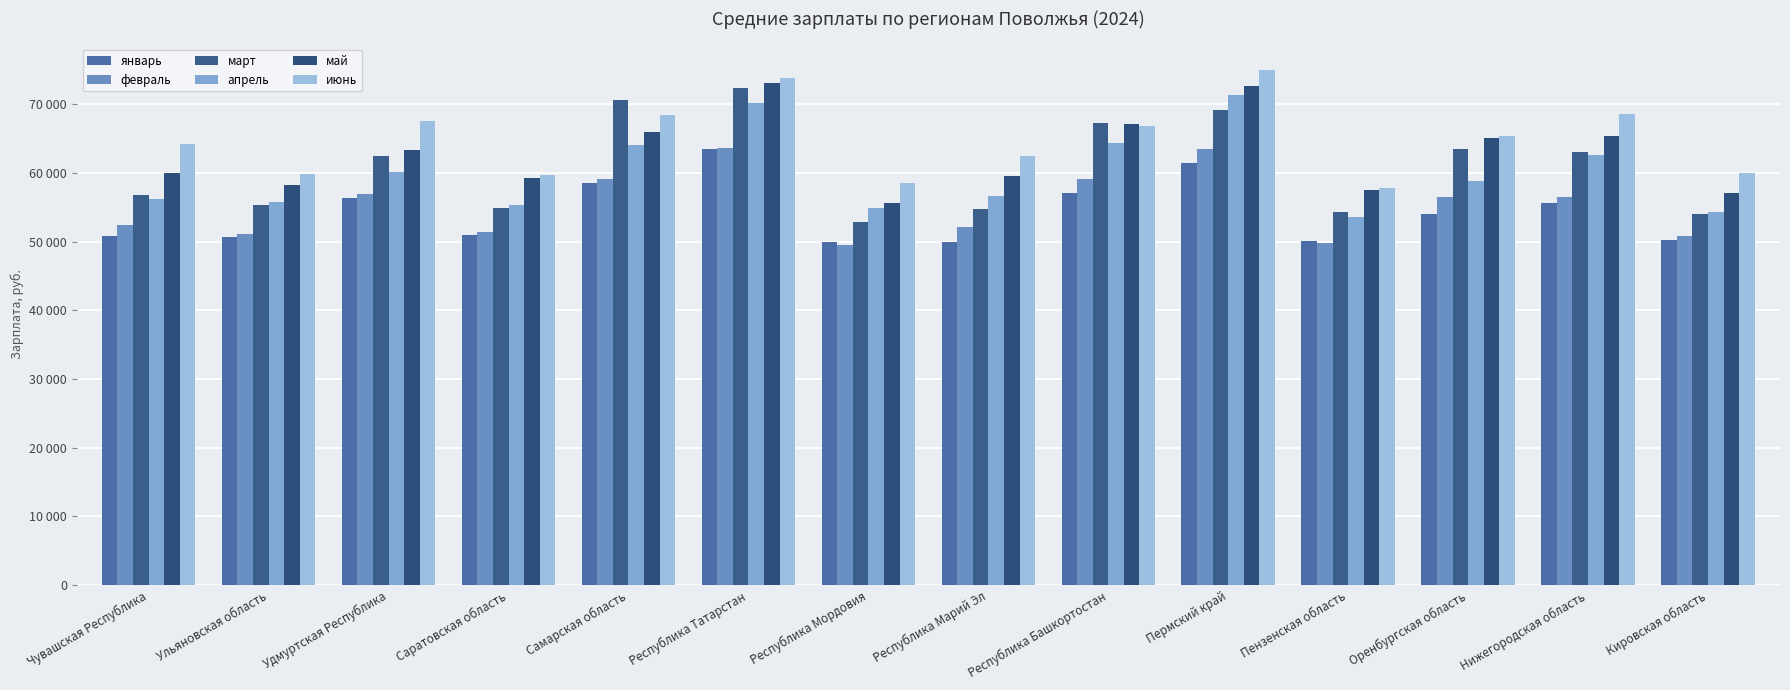

Reading left to right, list all the values displayed in this chart.

январь: Чувашская Республика=50812.2	Ульяновская область=50591.4	Удмуртская Республика=56404.3	Саратовская область=50947.1	Самарская область=58460.8	Республика Татарстан=63410.3	Республика Мордовия=49968.3	Республика Марий Эл=49912.7	Республика Башкортостан=57085.9	Пермский край=61467.0	Пензенская область=50045.2	Оренбургская область=54014.4	Нижегородская область=55658.8	Кировская область=50289.4
февраль: Чувашская Республика=52380.8	Ульяновская область=51102.1	Удмуртская Республика=56927.1	Саратовская область=51375.1	Самарская область=59042.8	Республика Татарстан=63627.5	Республика Мордовия=49499.7	Республика Марий Эл=52184.6	Республика Башкортостан=59165.4	Пермский край=63415.8	Пензенская область=49799.6	Оренбургская область=56552.3	Нижегородская область=56479.0	Кировская область=50763.6
март: Чувашская Республика=56825.3	Ульяновская область=55374.0	Удмуртская Республика=62513.2	Саратовская область=54872.8	Самарская область=70625.7	Республика Татарстан=72409.7	Республика Мордовия=52786.6	Республика Марий Эл=54782.7	Республика Башкортостан=67183.1	Пермский край=69080.9	Пензенская область=54304.4	Оренбургская область=63514.8	Нижегородская область=63032.8	Кировская область=54023.6
апрель: Чувашская Республика=56259.7	Ульяновская область=55803.4	Удмуртская Республика=60115.5	Саратовская область=55265.9	Самарская область=64081.6	Республика Татарстан=70148.2	Республика Мордовия=54871.3	Республика Марий Эл=56604.4	Республика Башкортостан=64284.1	Пермский край=71263.1	Пензенская область=53619.1	Оренбургская область=58824.6	Нижегородская область=62612.0	Кировская область=54256.0
май: Чувашская Республика=59914.2	Ульяновская область=58202.4	Удмуртская Республика=63278.6	Саратовская область=59271.4	Самарская область=65963.8	Республика Татарстан=73010.2	Республика Мордовия=55643.1	Республика Марий Эл=59508.8	Республика Башкортостан=67064.7	Пермский край=72577.9	Пензенская область=57496.3	Оренбургская область=65083.5	Нижегородская область=65393.3	Кировская область=57006.0
июнь: Чувашская Республика=64250.7	Ульяновская область=59829.0	Удмуртская Республика=67592.2	Саратовская область=59637.7	Самарская область=68406.8	Республика Татарстан=73746.2	Республика Мордовия=58529.1	Республика Марий Эл=62446.3	Республика Башкортостан=66867.8	Пермский край=74983.5	Пензенская область=57837.8	Оренбургская область=65385.2	Нижегородская область=68514.9	Кировская область=59936.5